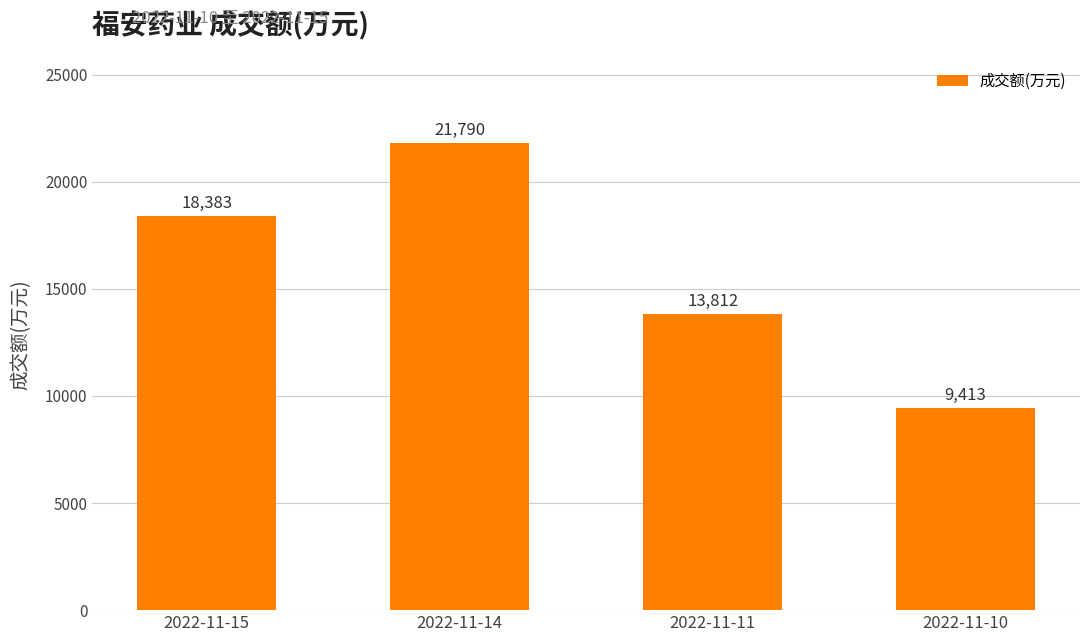

What is the difference between the second highest and minimum values?

8970